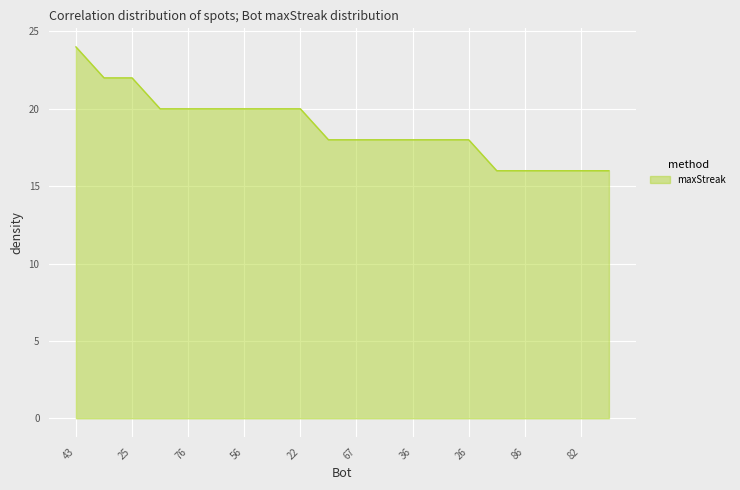

What is the difference between the maximum and minimum values?

8